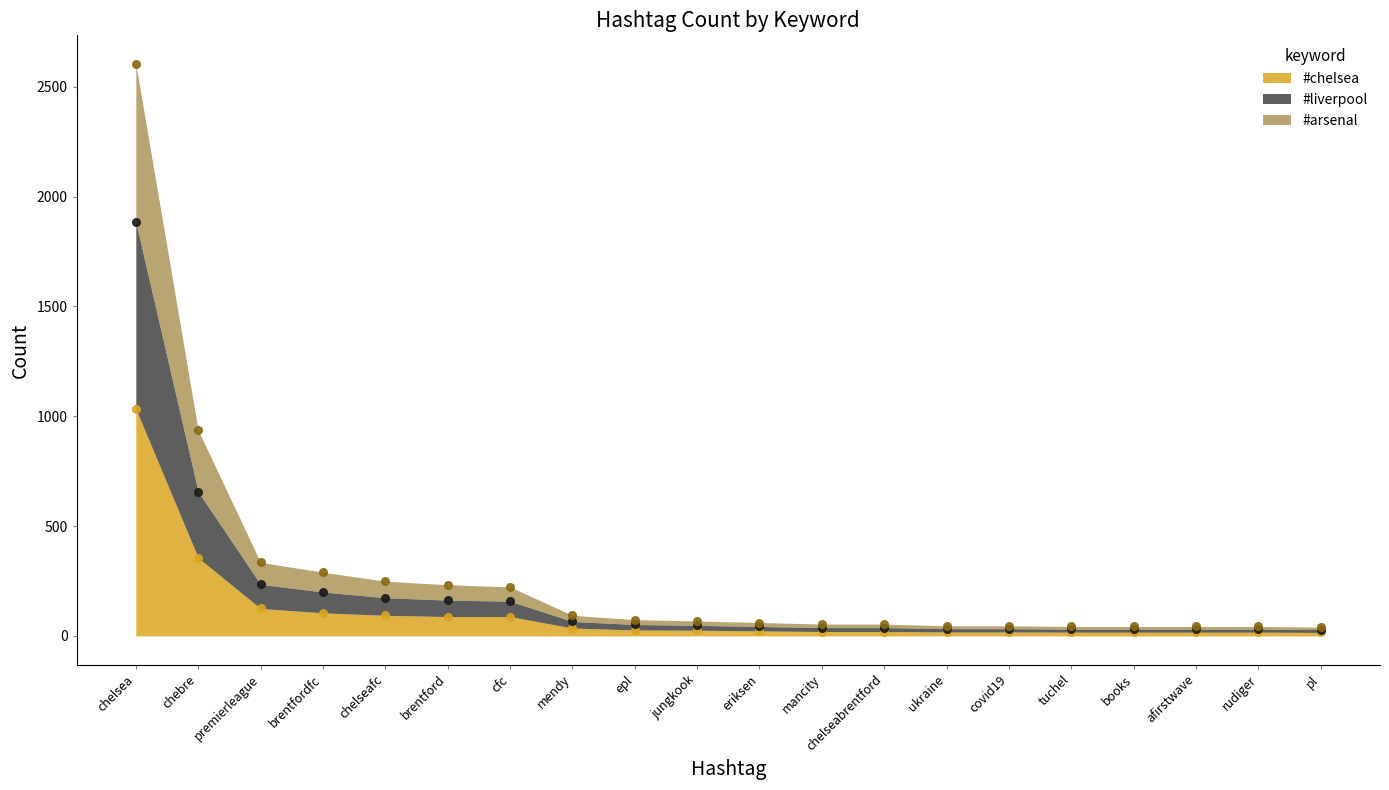

Is the value of #chelsea at premierleague greater than the value of #arsenal at chebre?

No